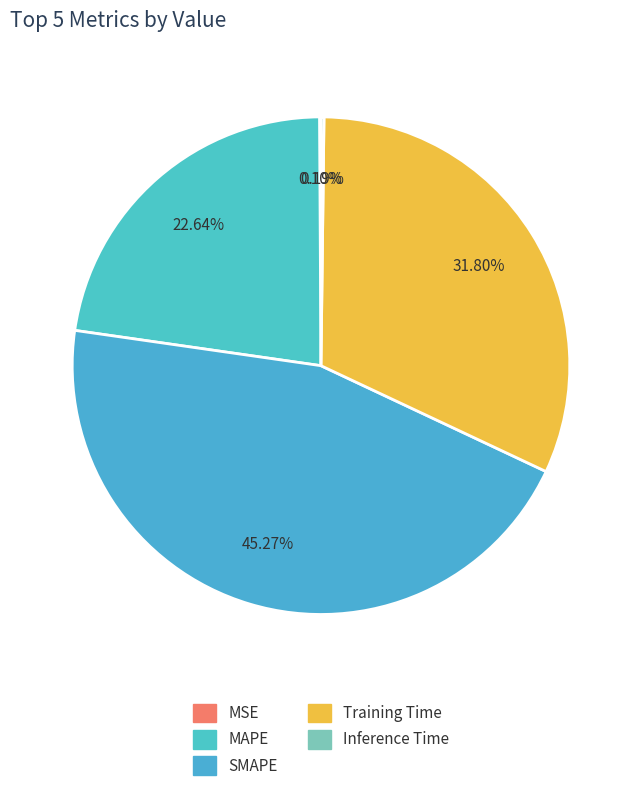

Combined, do SMAPE and Inference Time account for over 50%?

No